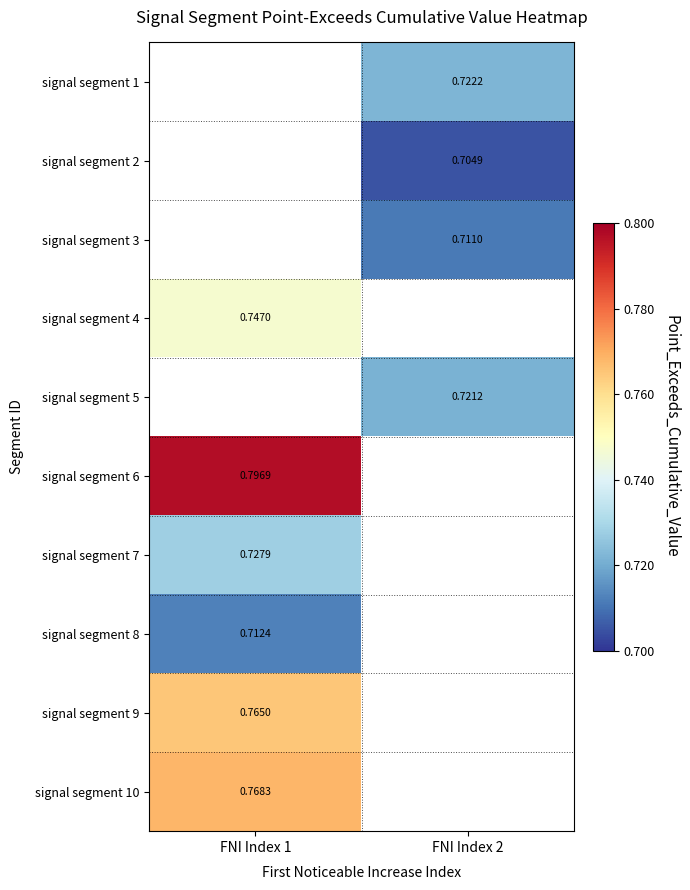

What is the greatest value displayed?

0.8